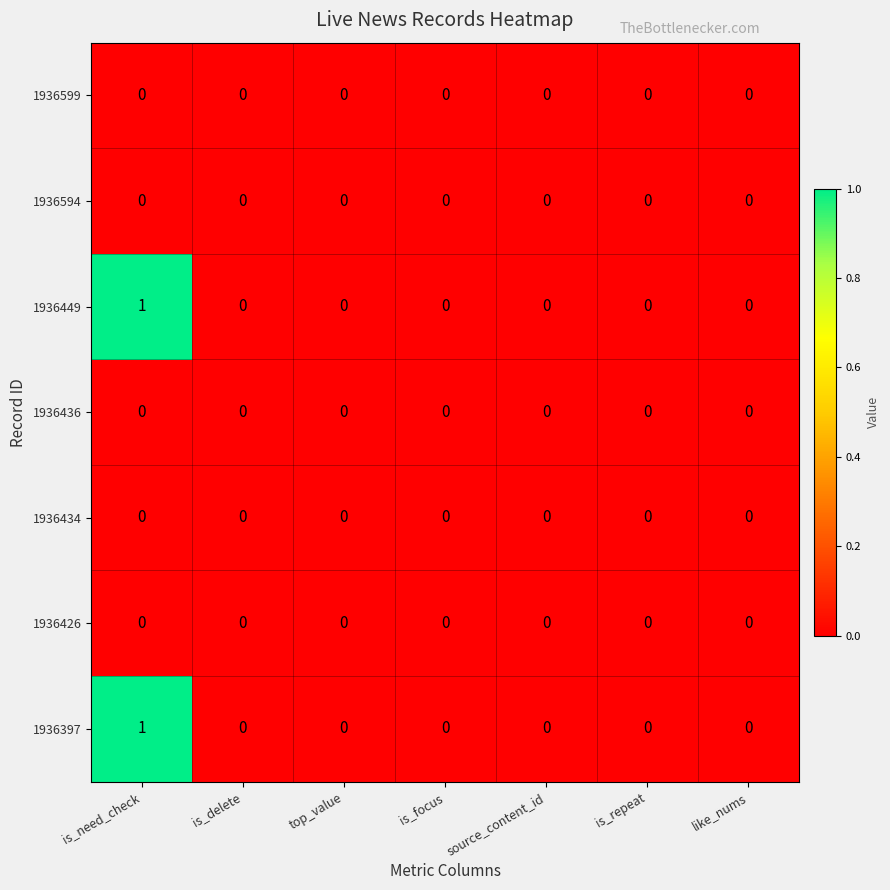

Which category has the highest value in the 1936397 series?

is_need_check